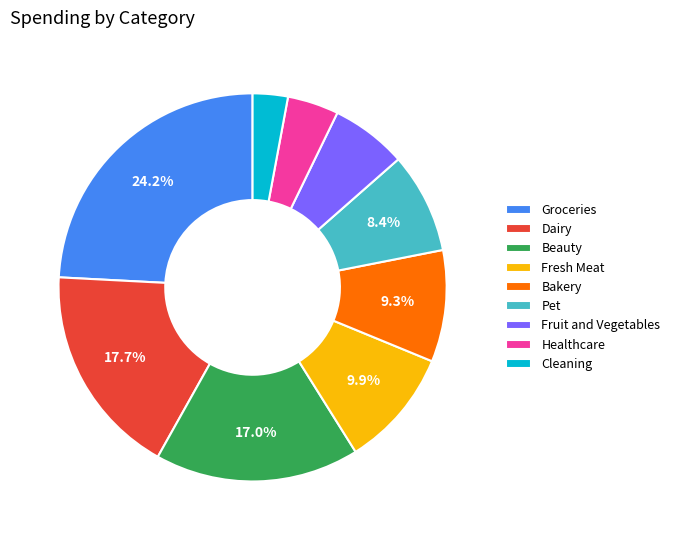

How much of the chart is everything except Beauty?

83.0%